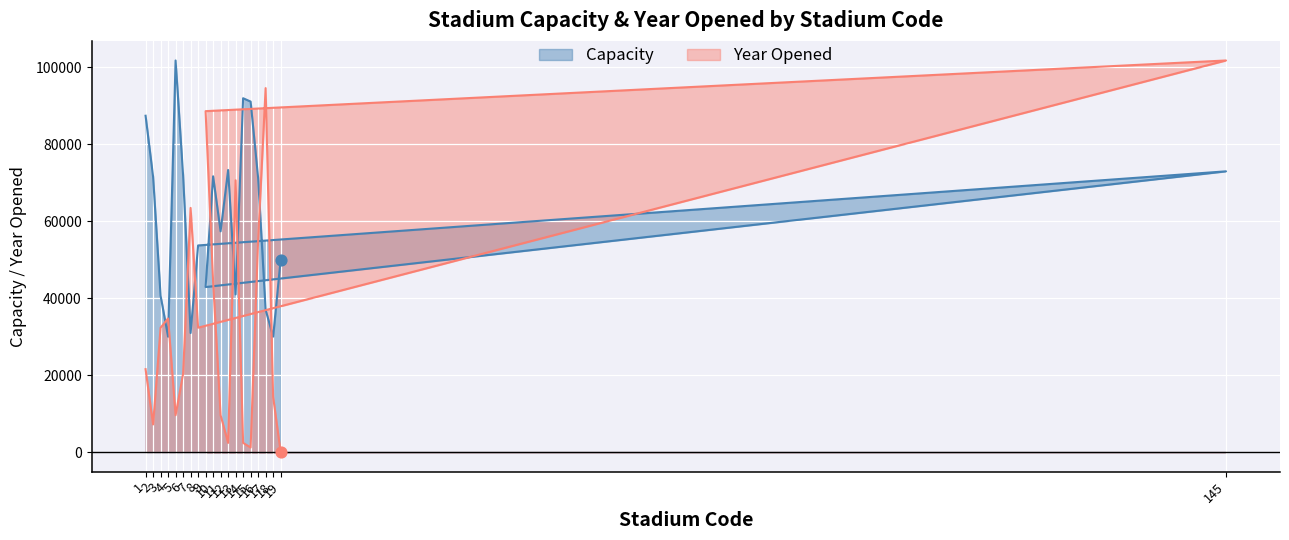

Which series reaches the minimum Y coordinate?

Year Opened